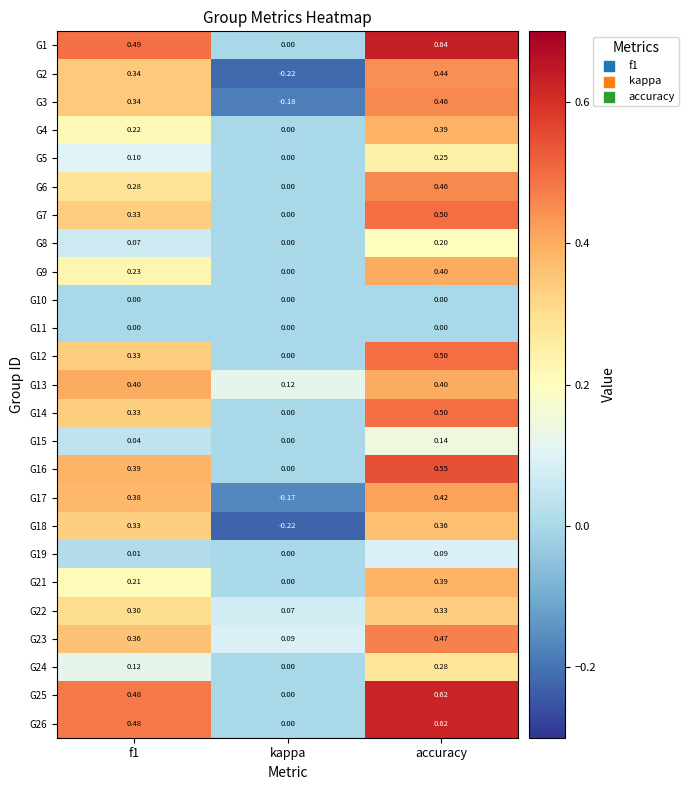

What is the total value across all series at accuracy?

9.4